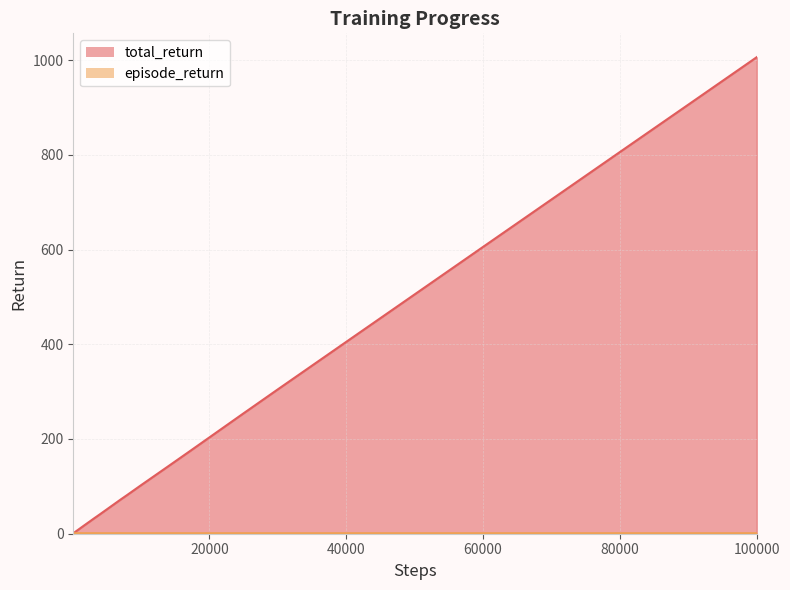

Which series has the largest total across all categories?

total_return